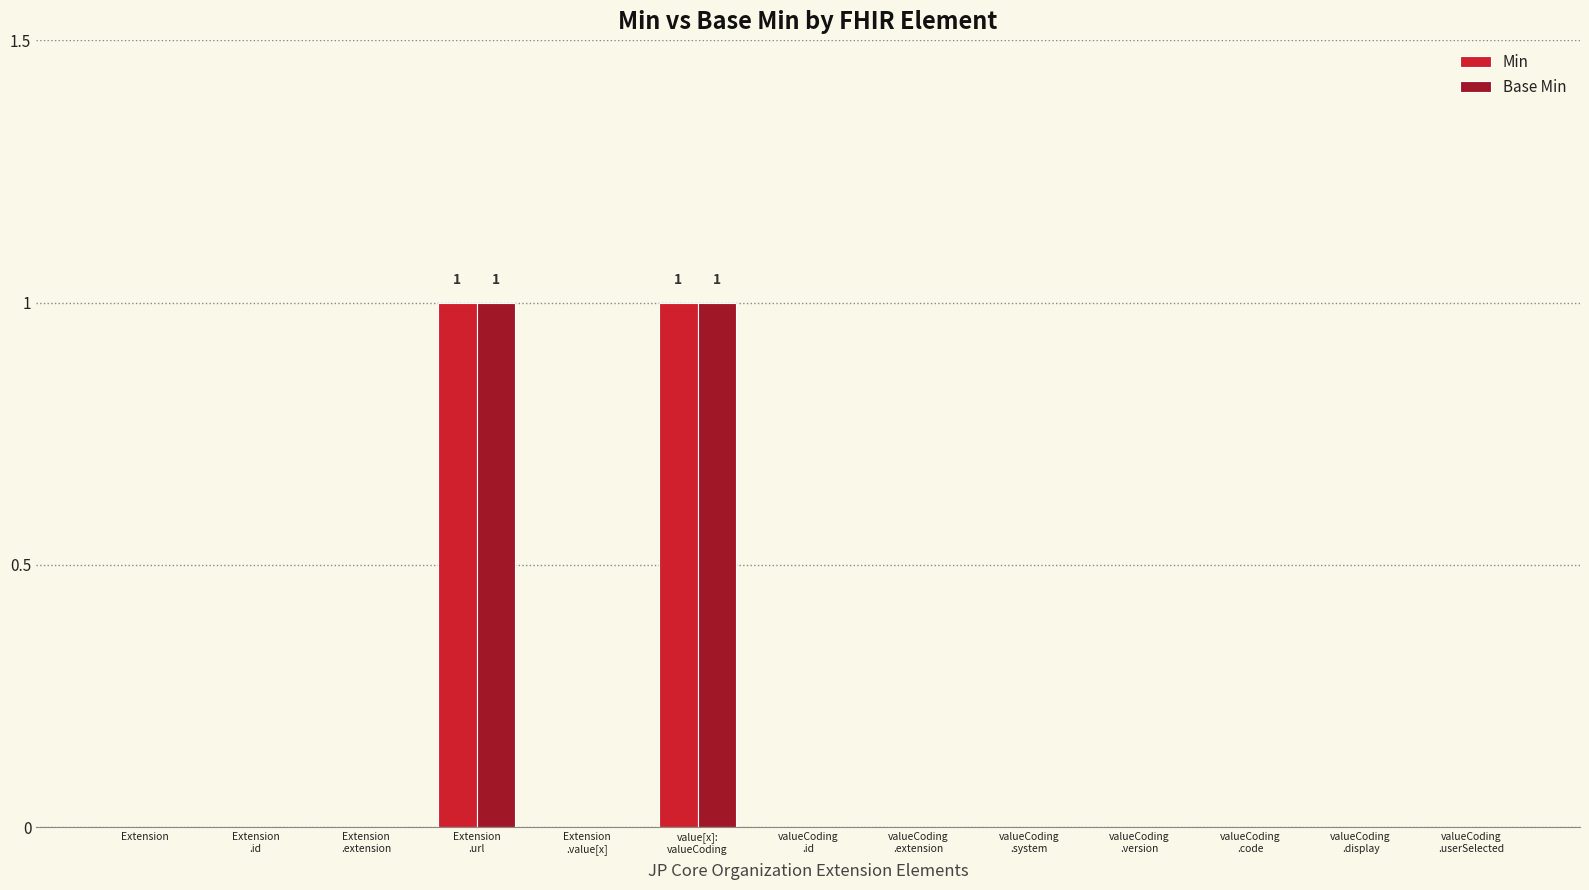

How many data points does each series have?

13